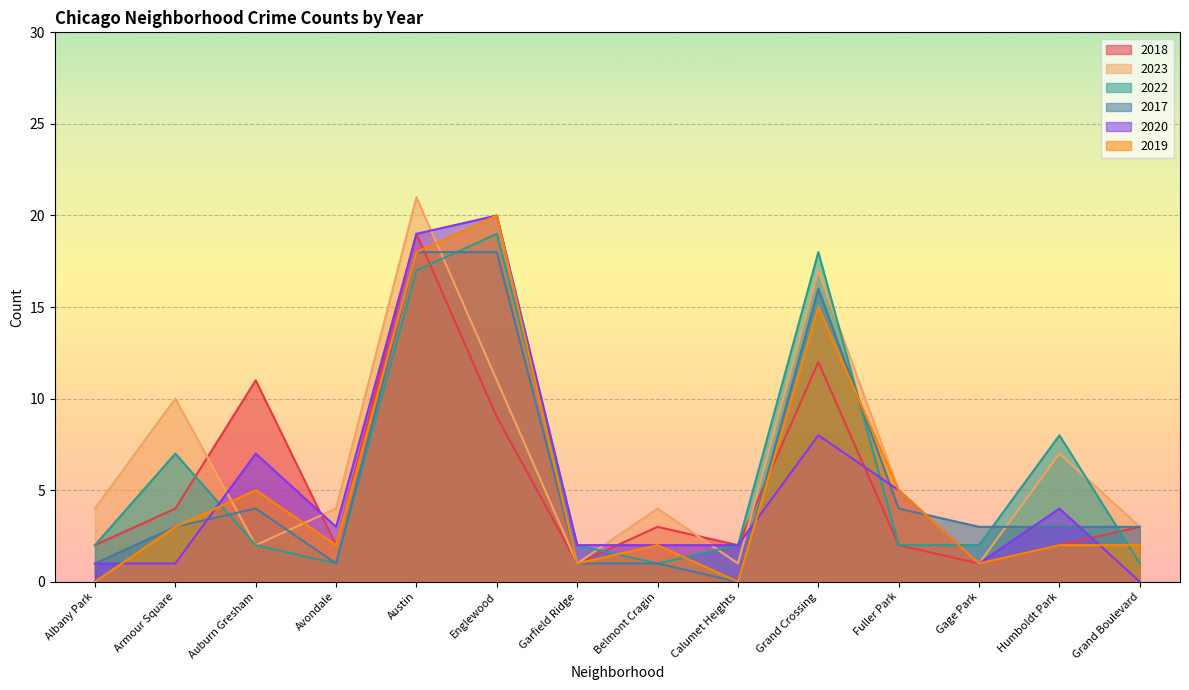

What is the spread (max minus min) of values at Belmont Cragin?

3